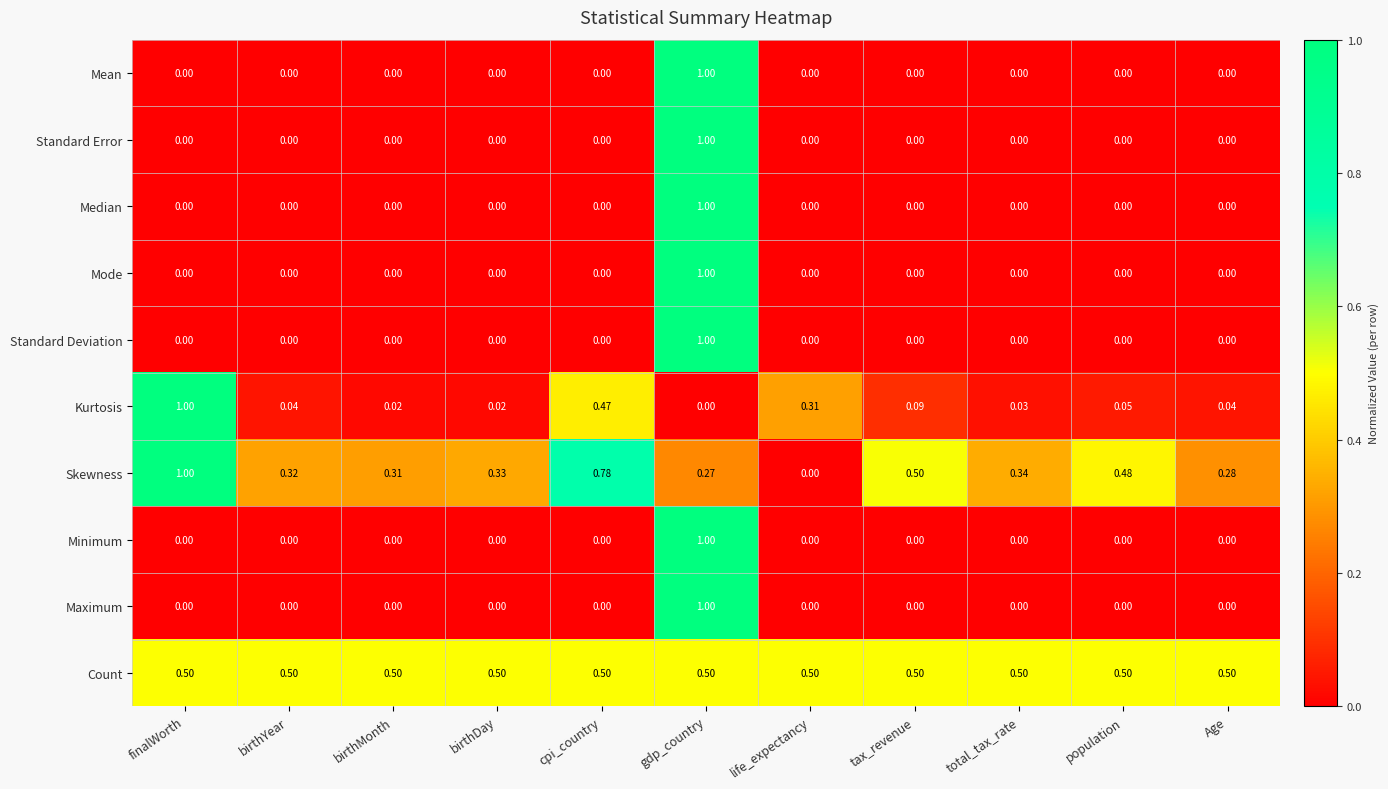

At which label does Kurtosis reach its minimum?

gdp_country